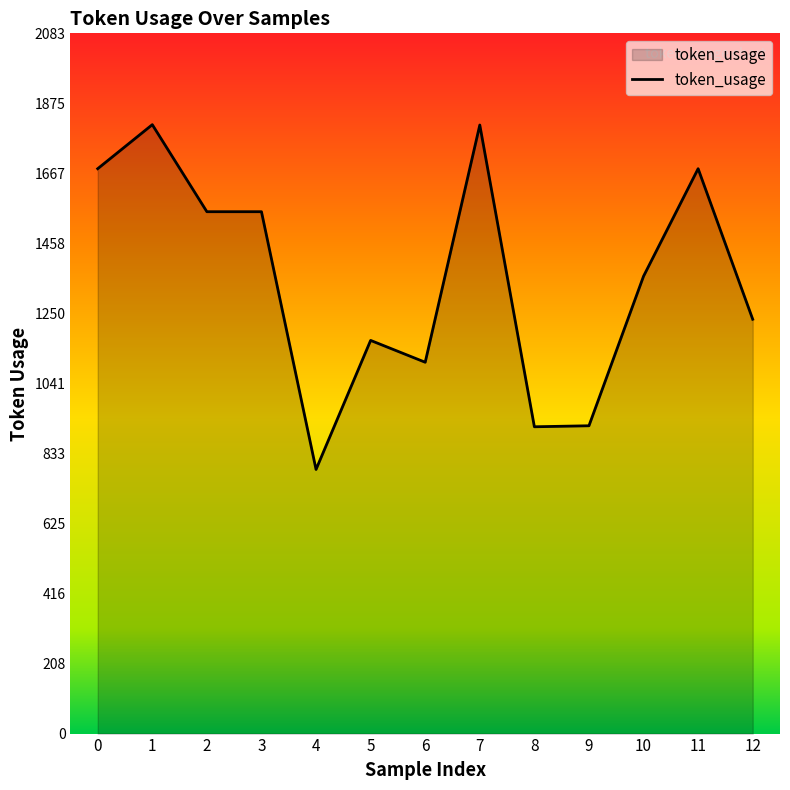

What is the sum of all values?

17575